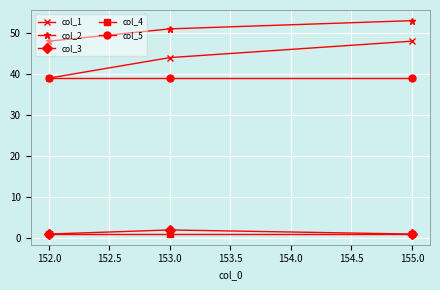

True or false: col_5 has a value of 65 at 152.0.

False